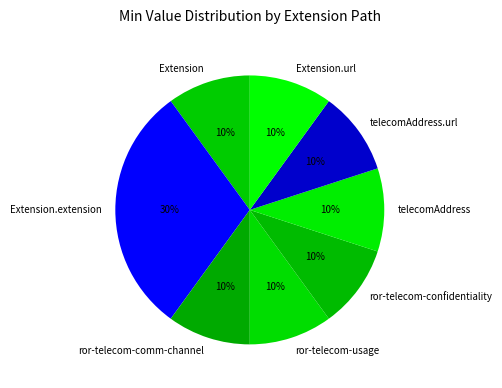

Approximately how many times larger is the value at ror-telecom-comm-channel compared to Extension?

1.0